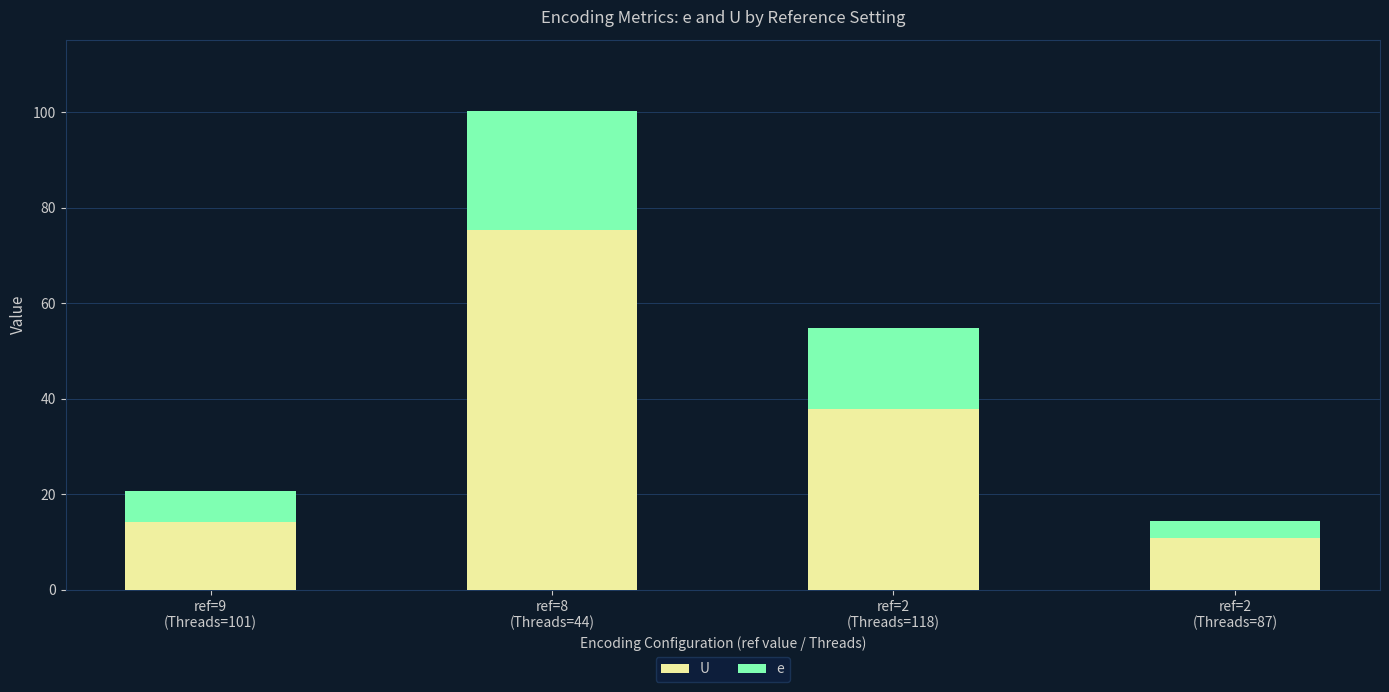

Does the chart contain any negative values?

No